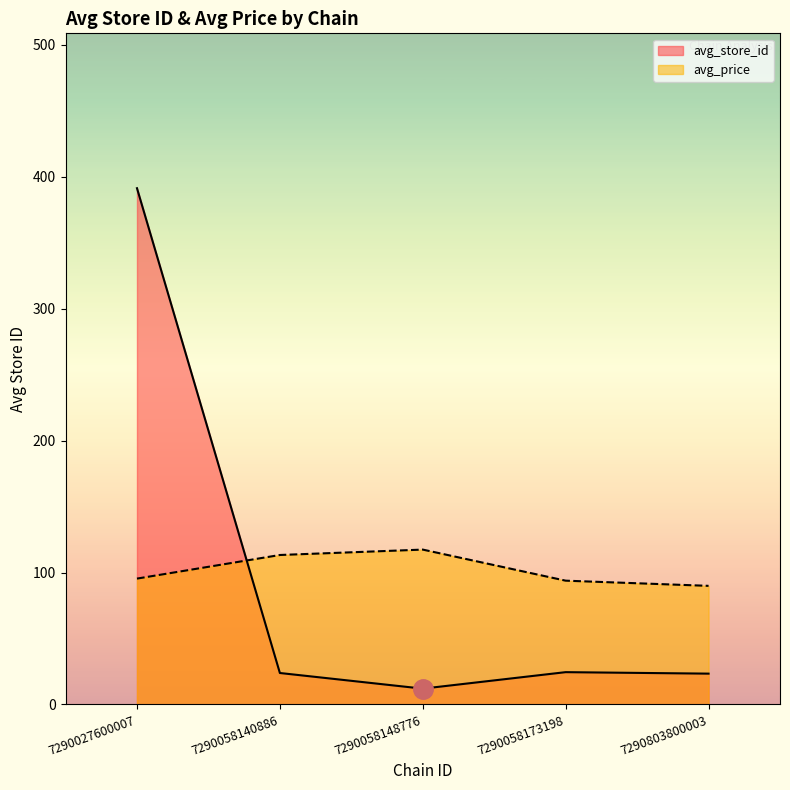

How many values in the avg_store_id series exceed 23?

4